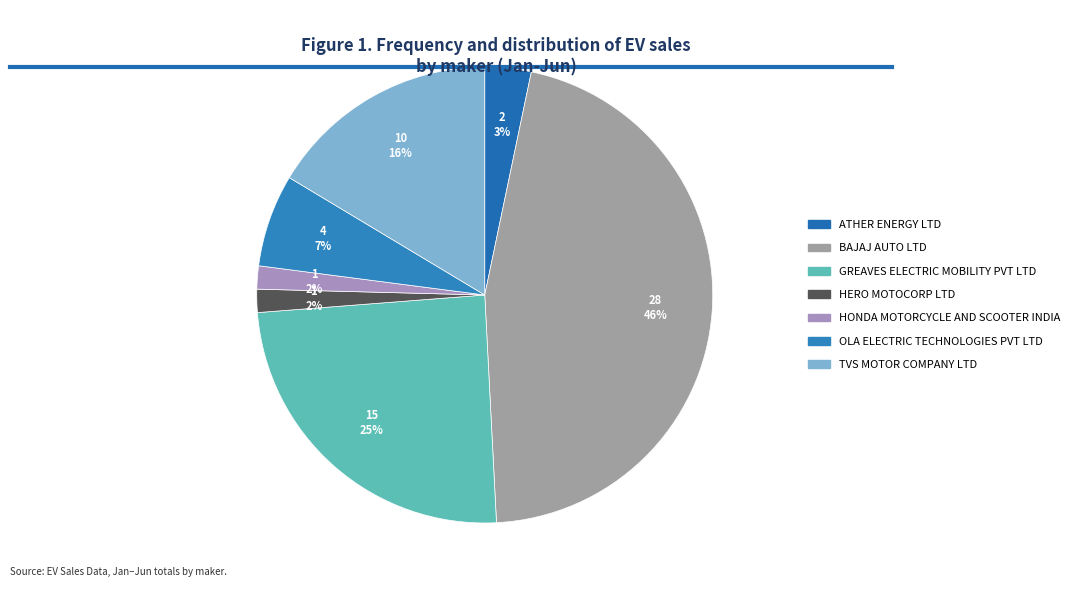

How many slices are in this pie chart?

7